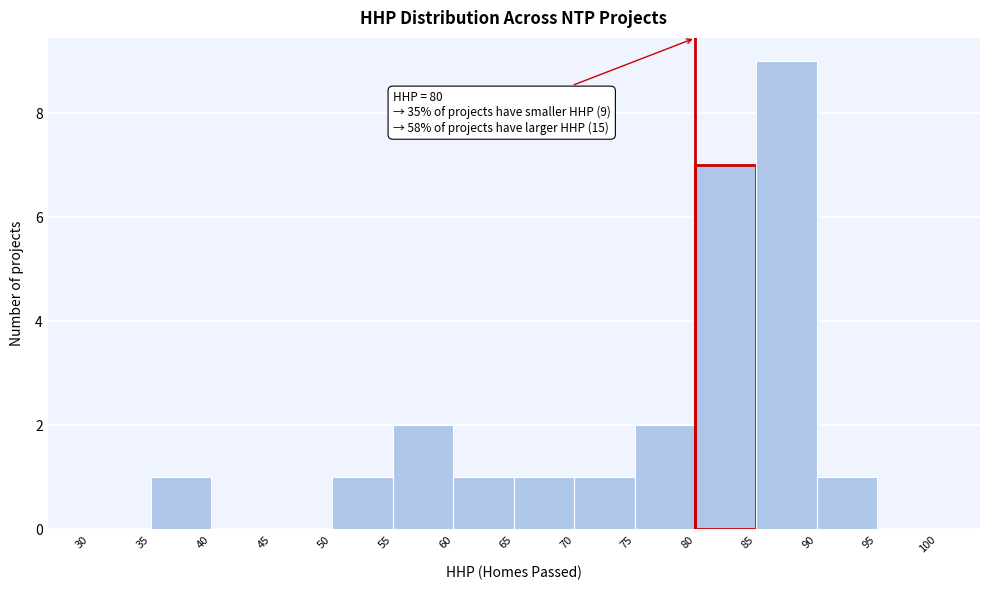

Over which range of the x-axis is the bar tallest?

85 to 90